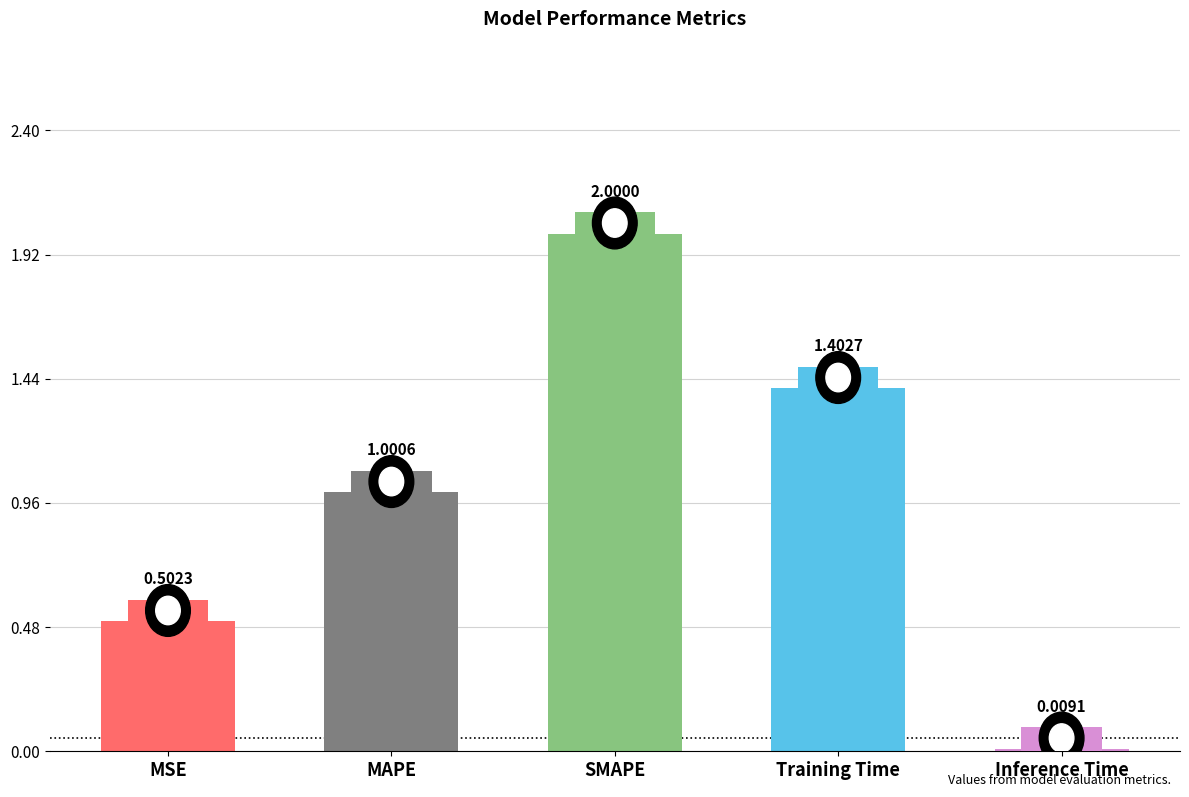

Which label corresponds to the largest value in the chart?

SMAPE